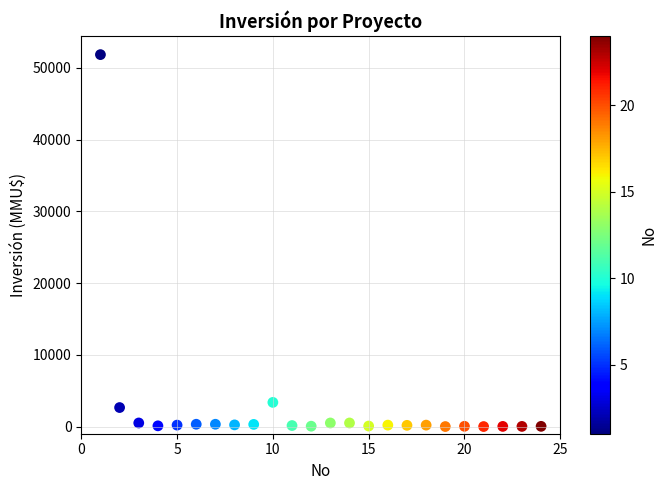

What Y value in the scatter plot is closest to 25930?

3369